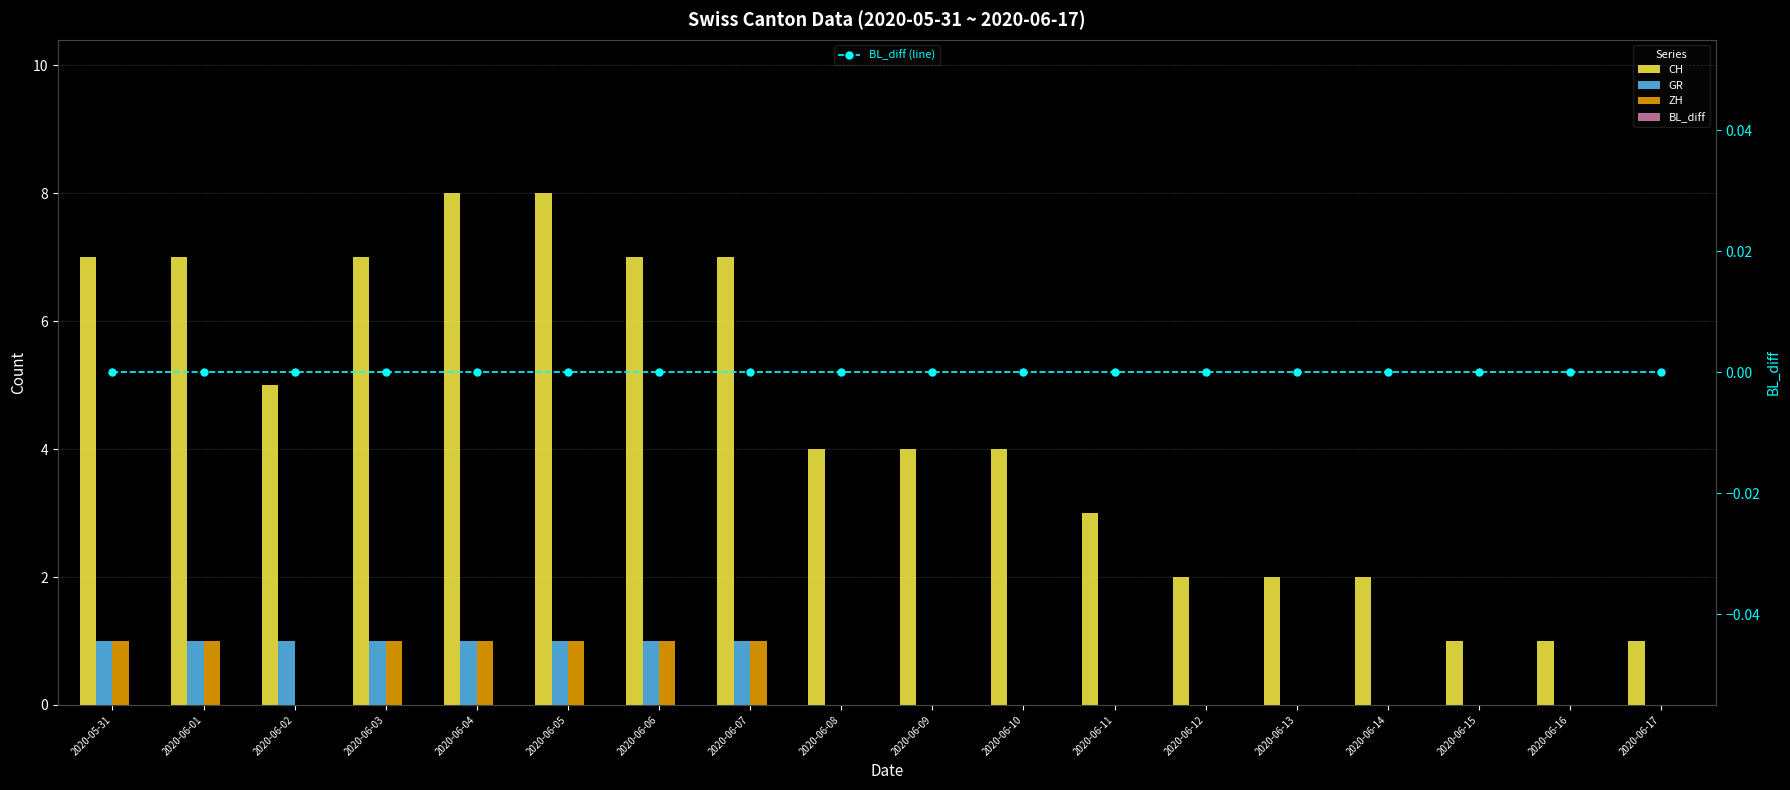

What are all the series names shown in the legend?

CH, GR, ZH, BL_diff, BL_diff (line)